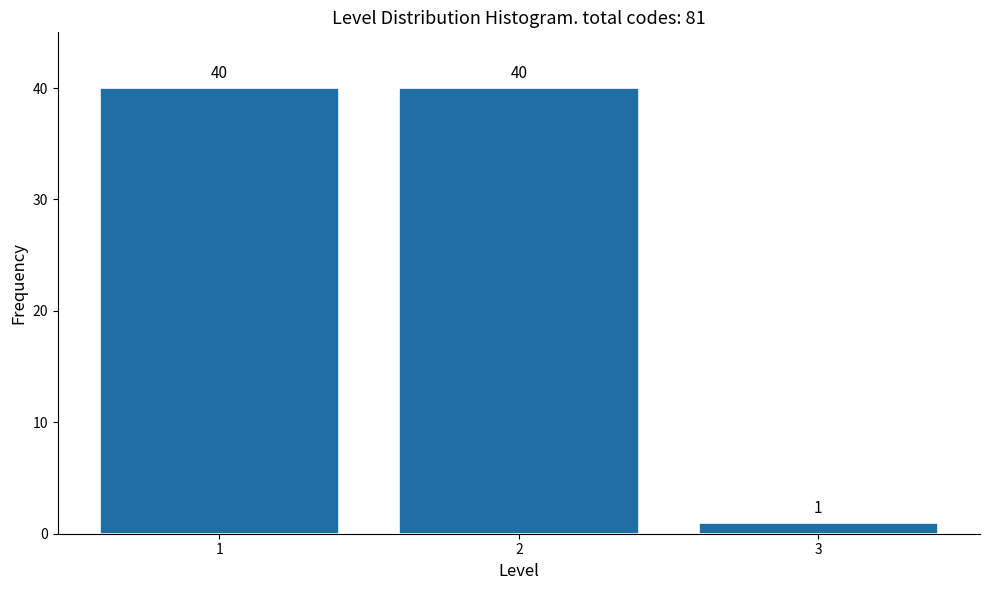

Reading left to right, transcribe all the data shown in this chart.

40	40	1